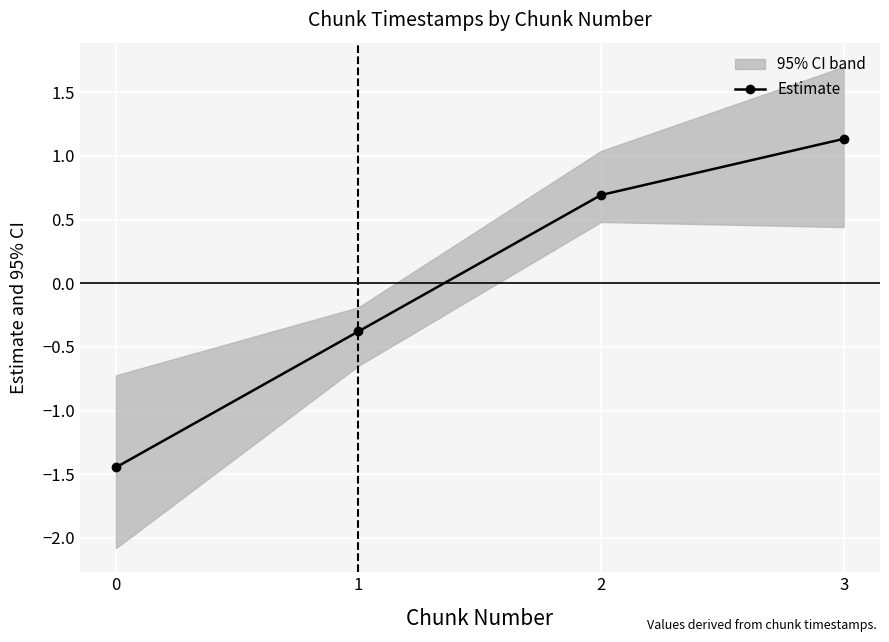

The value at 0 is -1.4. True or false?

True